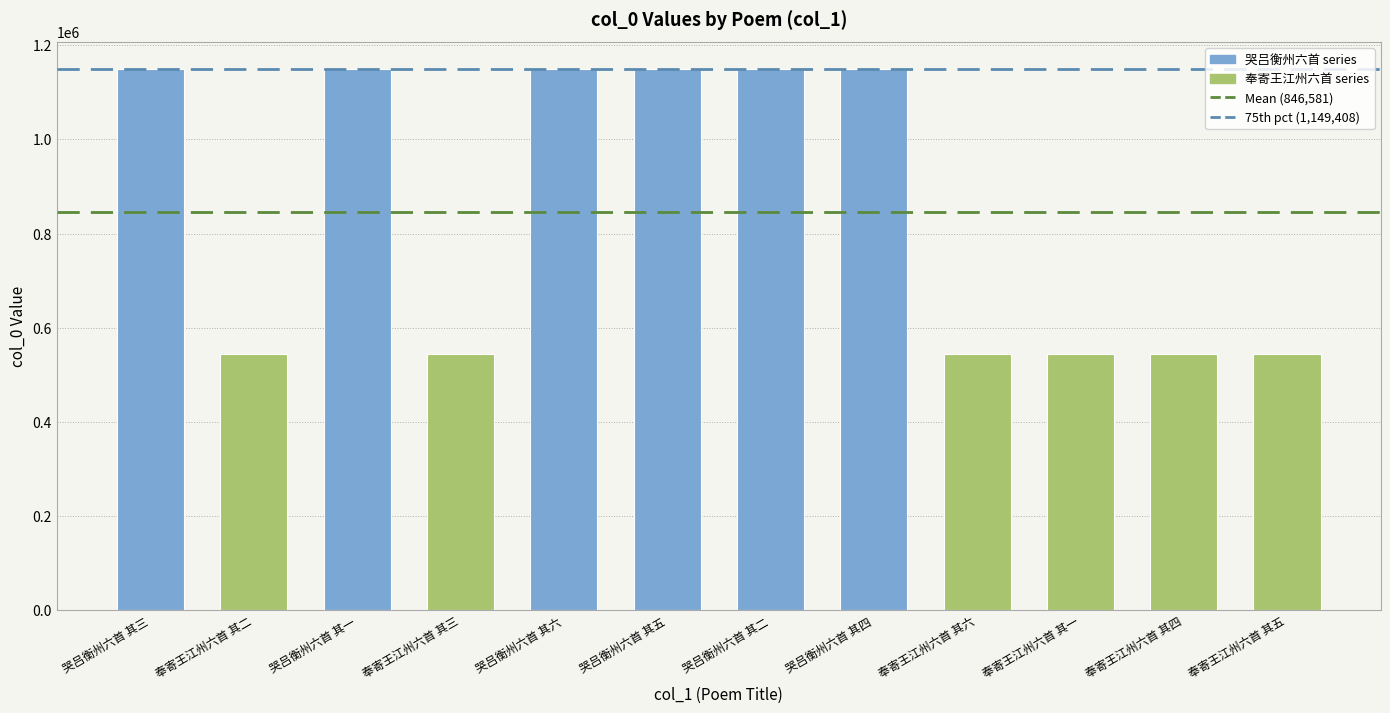

What is the ratio of the value at 哭吕衡州六首 其三 to the value at 哭吕衡州六首 其二?

1.0